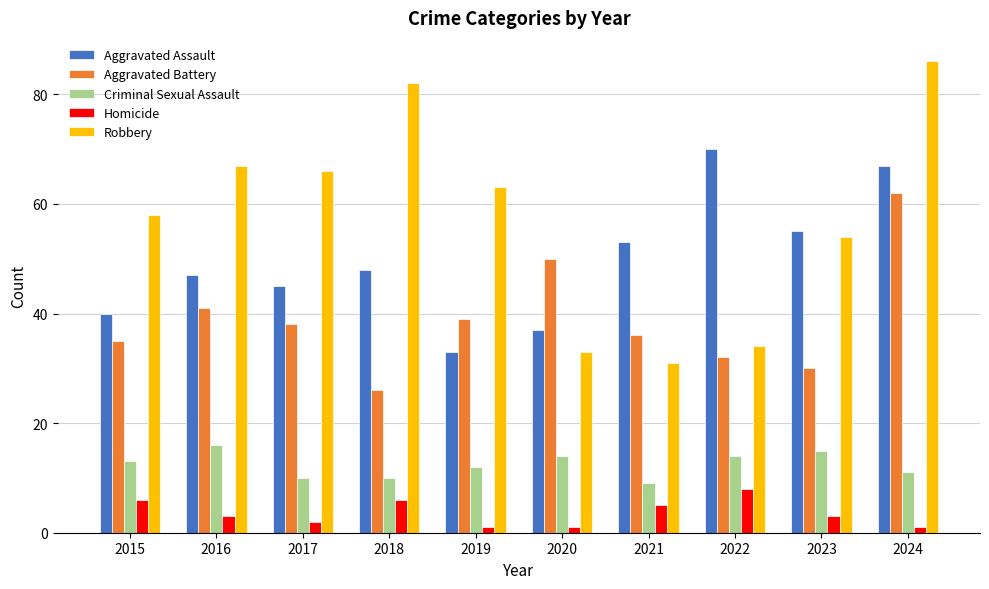

True or false: Criminal Sexual Assault has a value of 23 at 2022.

False